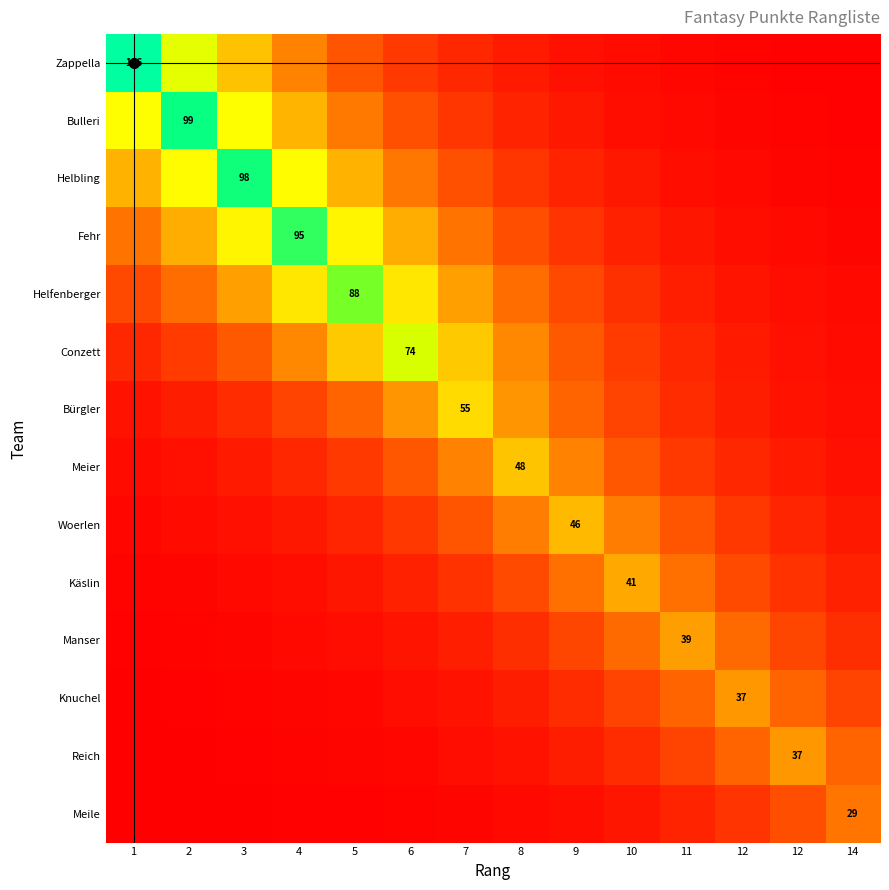

True or false: Manser has a value of 39.3 at 12.

False